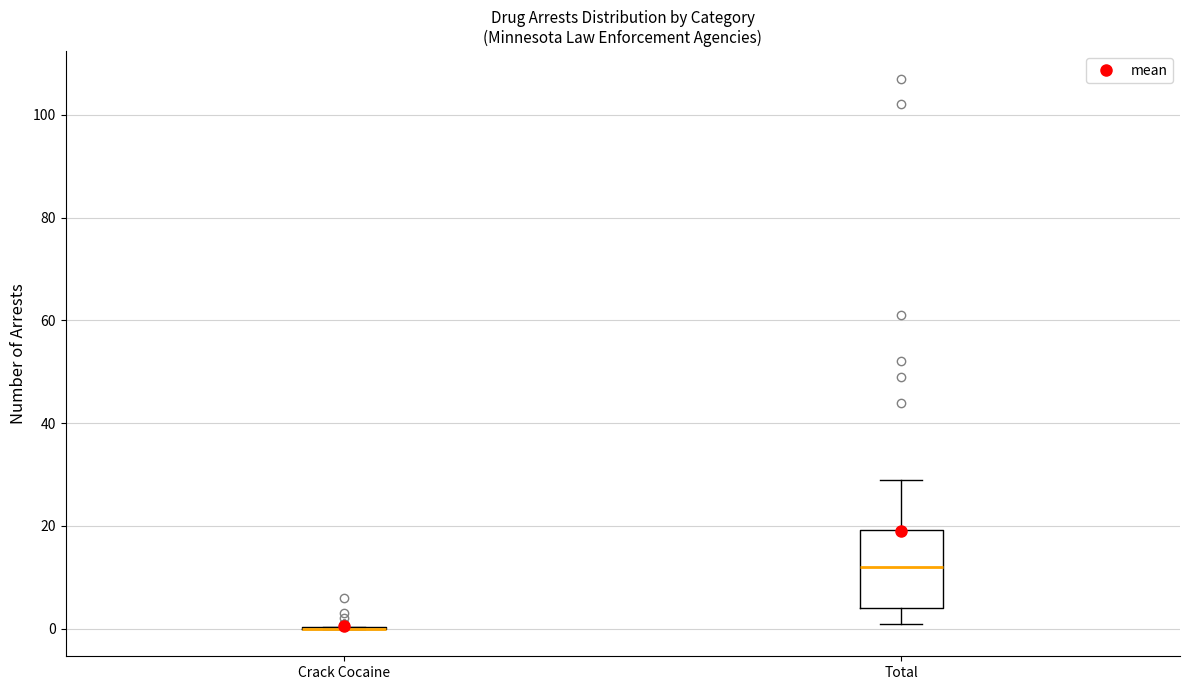

Comparing the boxes themselves (not the whiskers), which one is the tallest?

Total